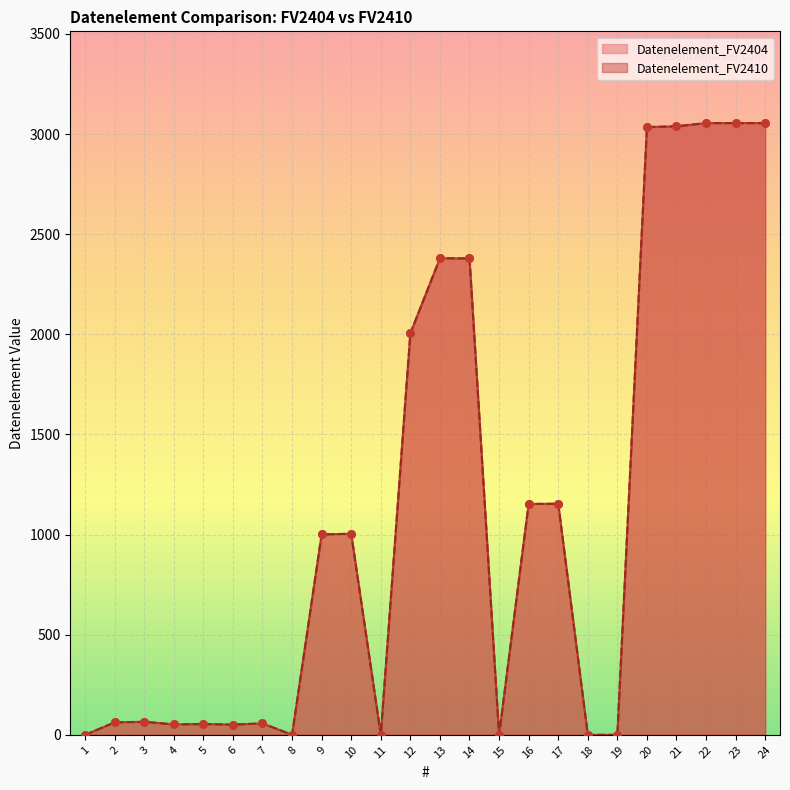

At which category is the sum across all series the highest?

22